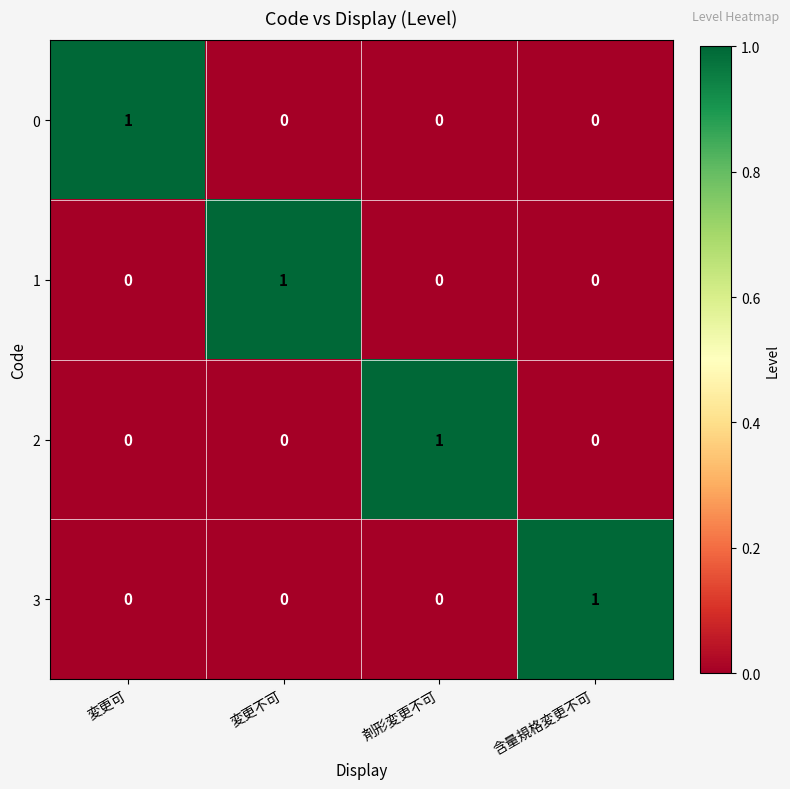

The 0 series shows 1 at 変更不可. True or false?

False